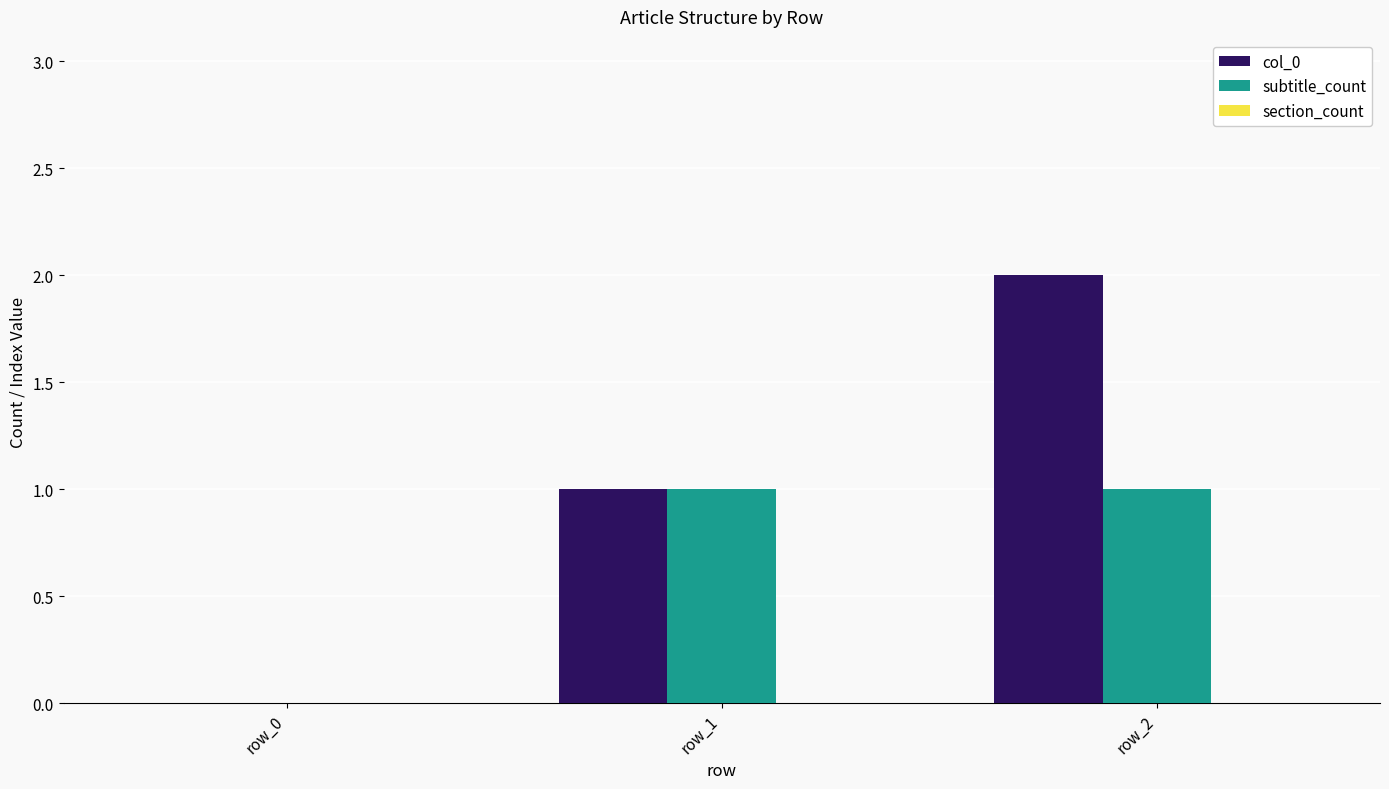

Which series has the largest range (max minus min)?

col_0